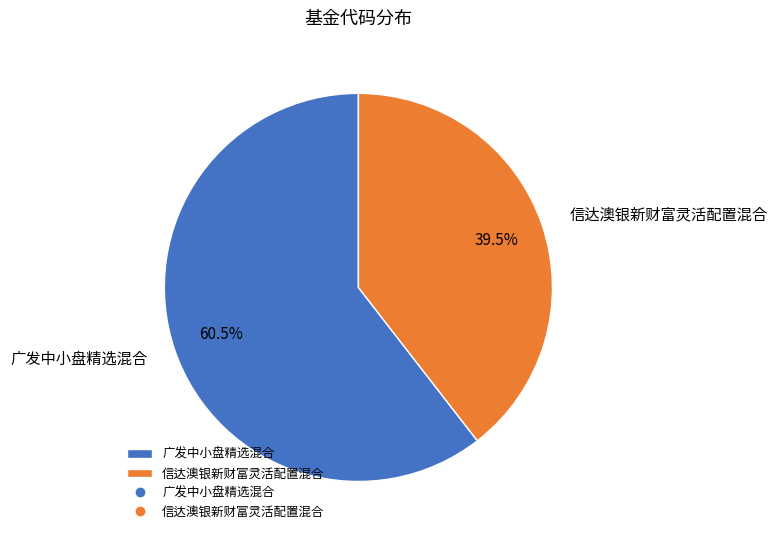

Is 广发中小盘精选混合 the majority of the pie?

Yes